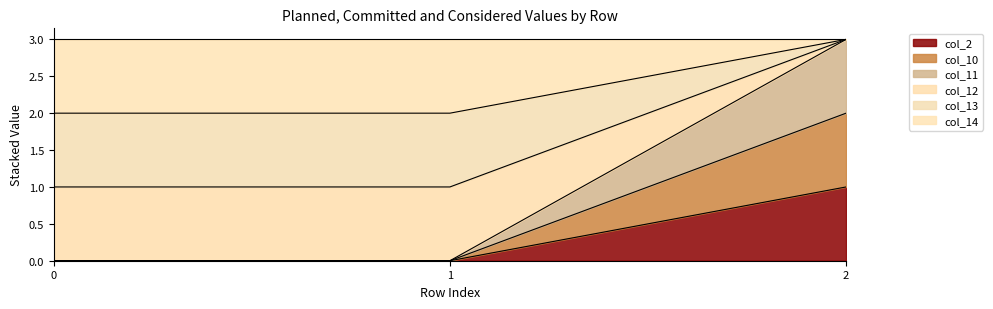

At which category is the sum across all series the highest?

2